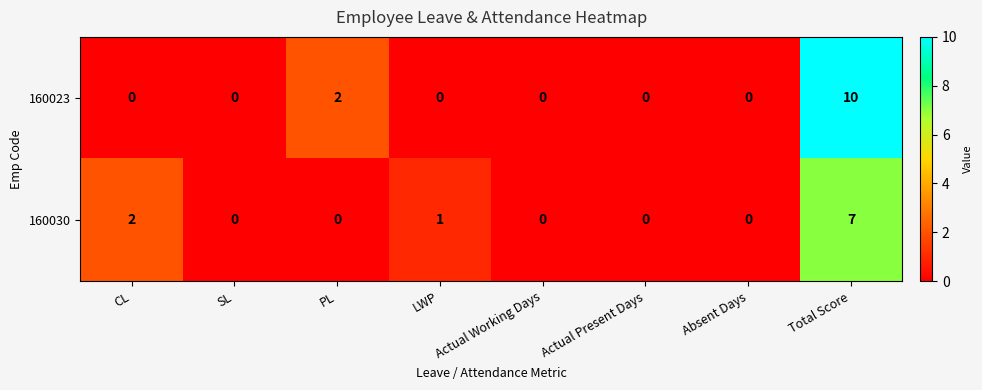

Which label corresponds to the largest value in the chart?

Total Score